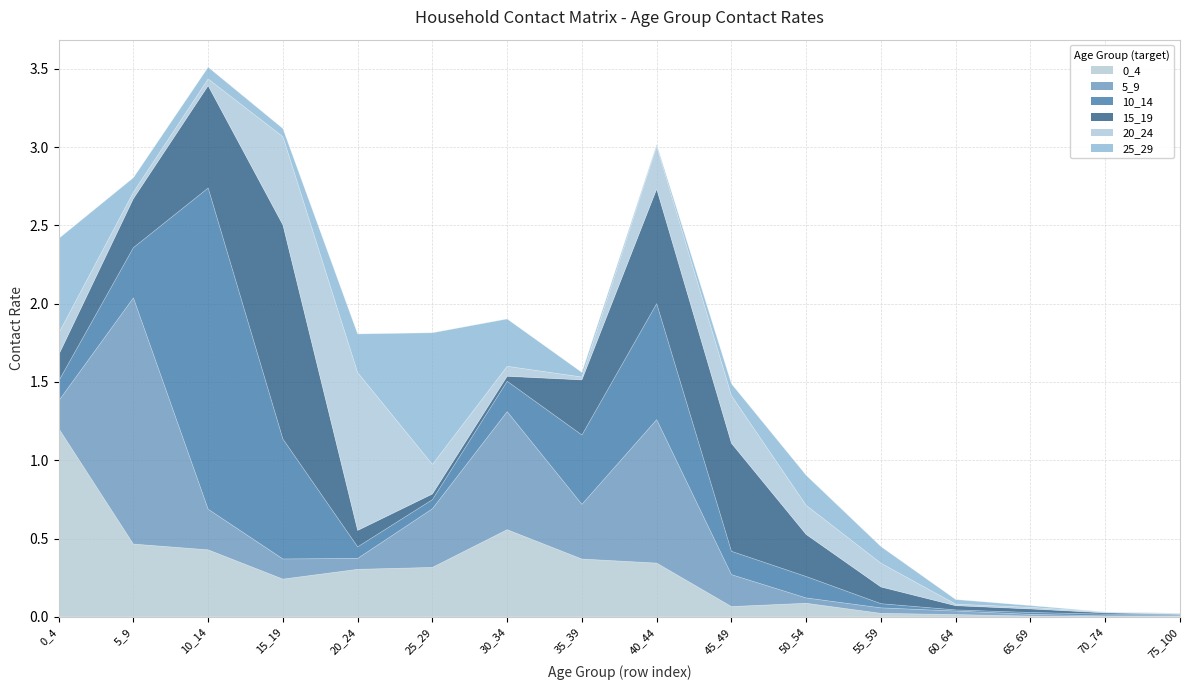

The value of 0_4 at 50_54 is 0.1. True or false?

True